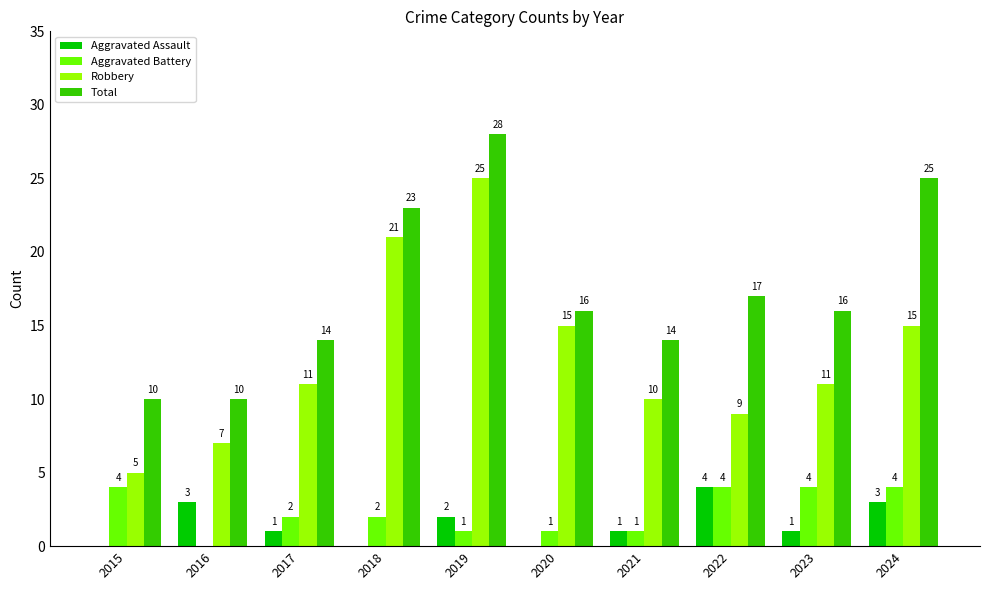

How many distinct data groups are displayed?

4